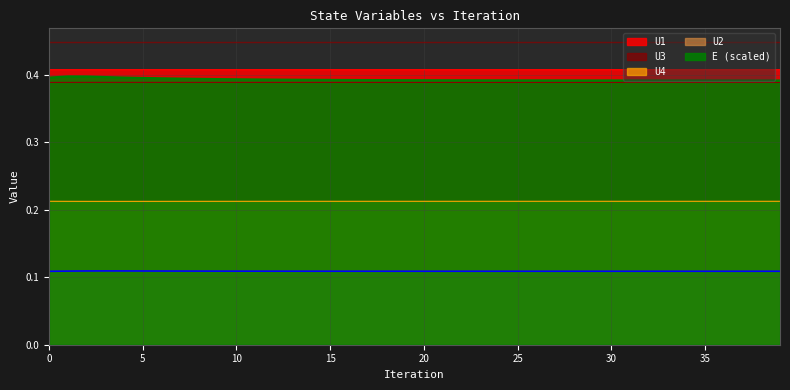

Rank the categories by U4 value from highest to lowest.

0, 39, 38, 37, 36, 35, 34, 33, 32, 31, 30, 29, 28, 27, 26, 25, 24, 23, 22, 21, 20, 19, 18, 17, 16, 15, 14, 13, 12, 11, 10, 9, 8, 1, 7, 6, 5, 2, 4, 3